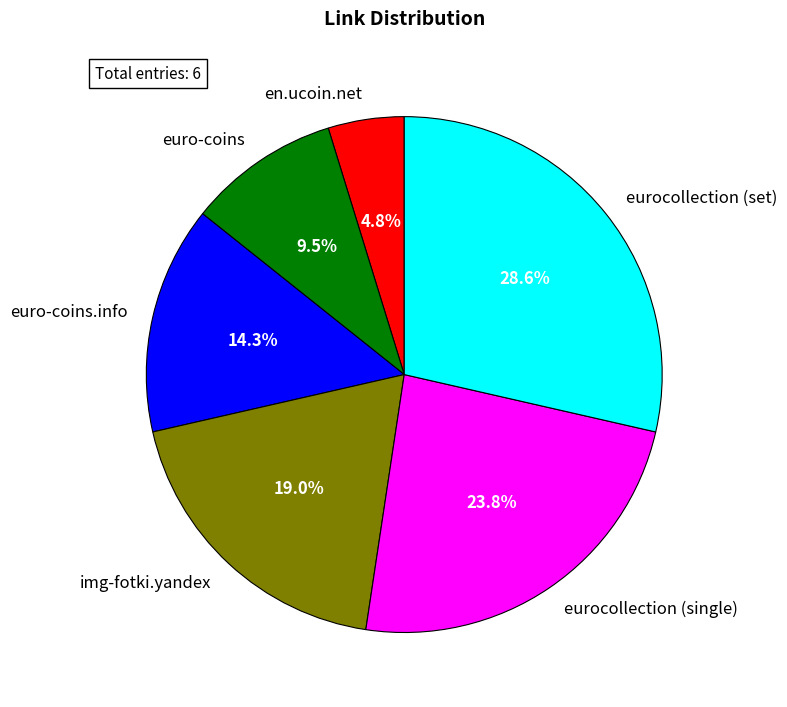

Approximately how many times larger is the value at euro-coins compared to euro-coins.info?

0.7